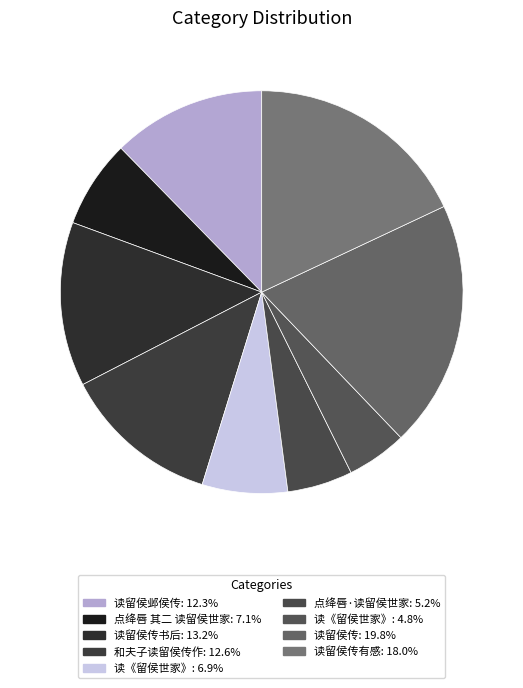

How many slices are in this pie chart?

9